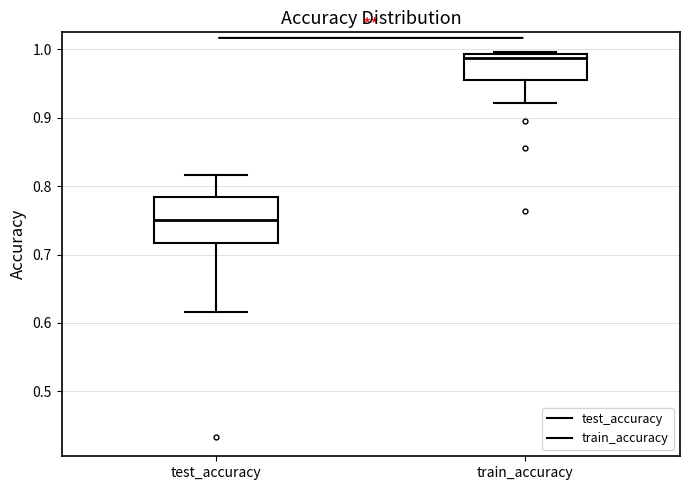

Where is the upper edge of the box for test_accuracy on the y-axis? The values are not printed on the chart, so give them approximately, as read against the axis.

0.78